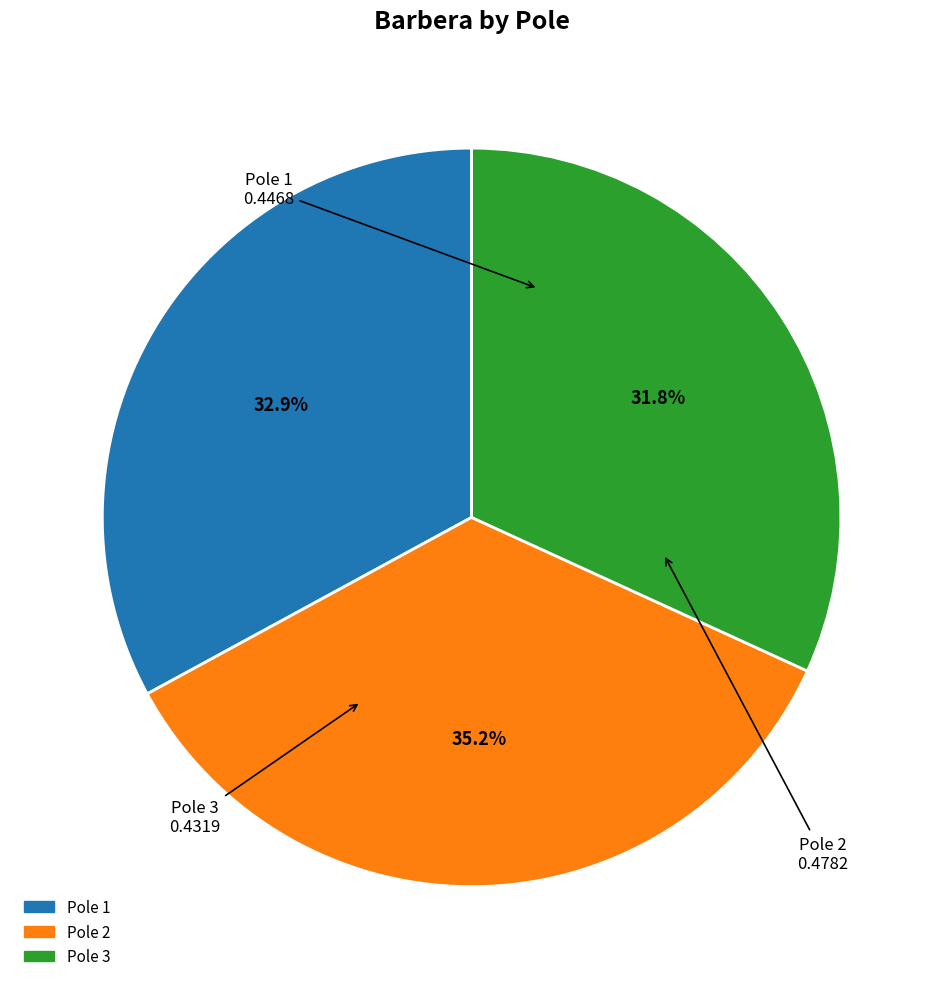

True or false: Pole 3 accounts for 39% of the total.

False